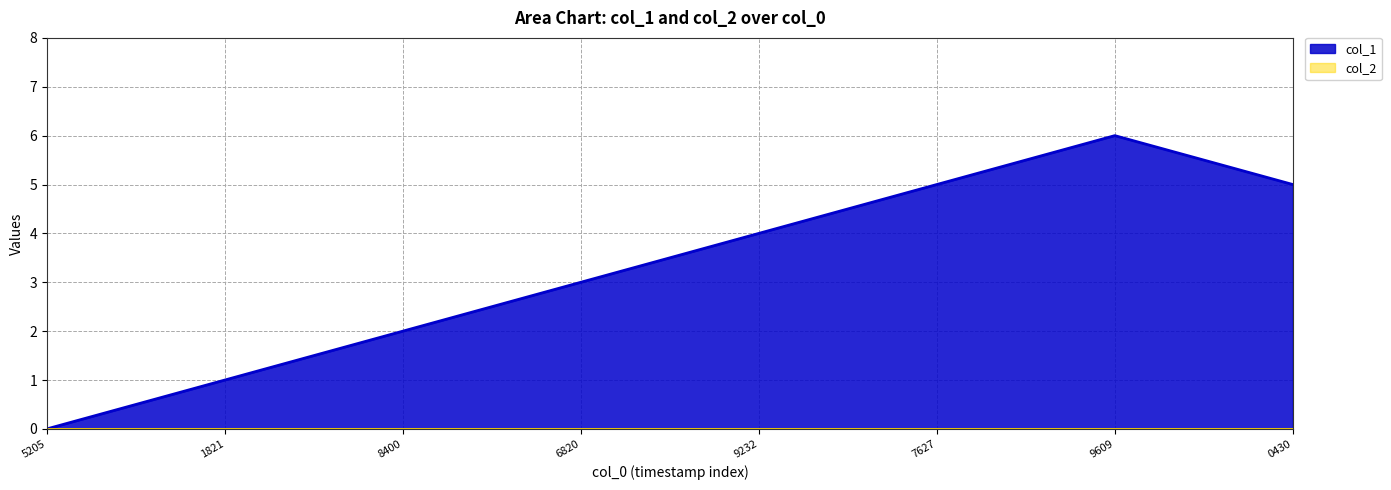

Which series has the largest range (max minus min)?

col_1